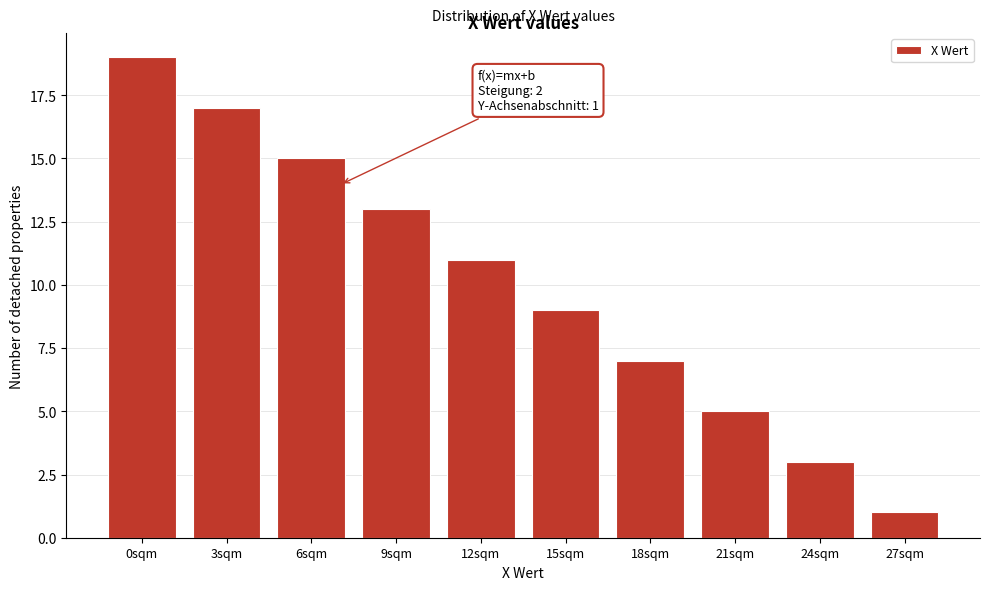

Reading left to right, transcribe all the data shown in this chart.

19	17	15	13	11	9	7	5	3	1